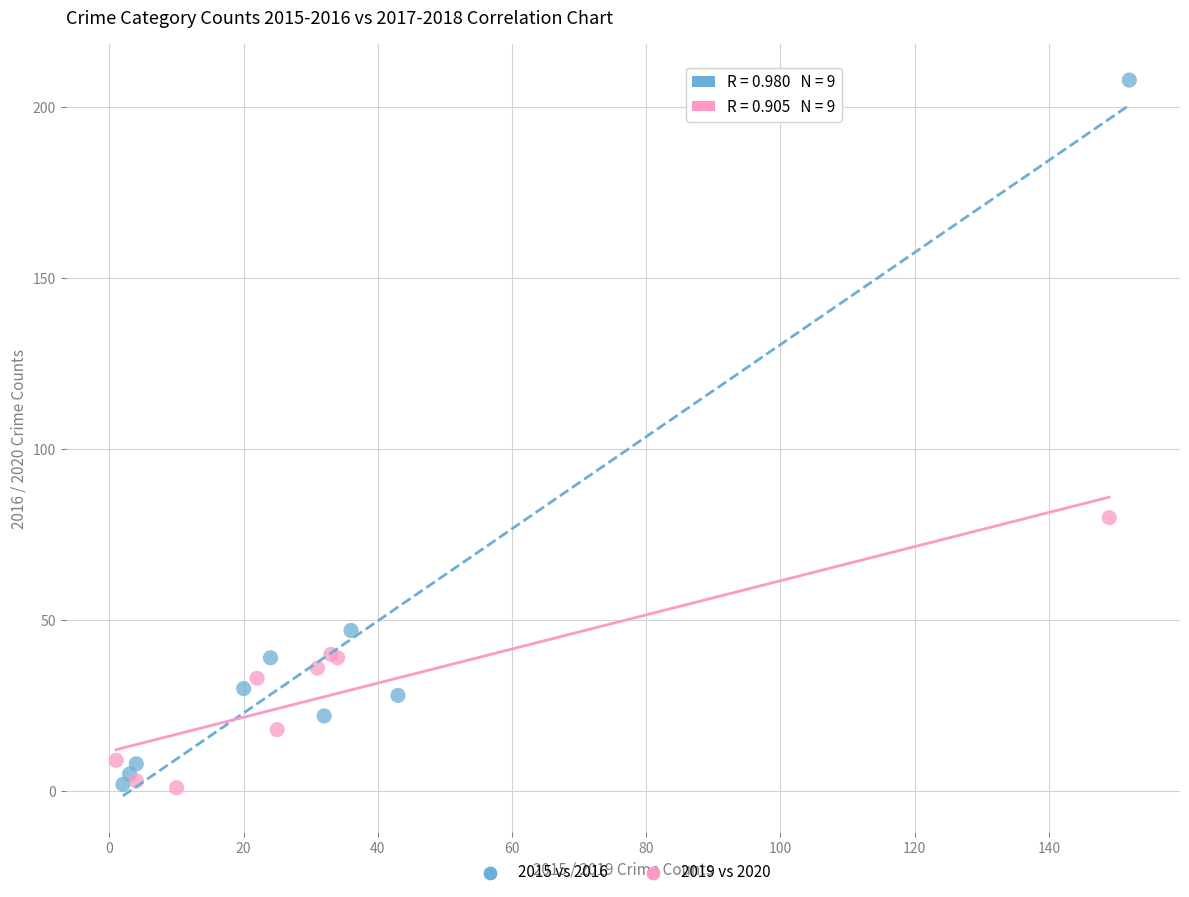

Which series reaches the maximum Y coordinate?

2015 vs 2016